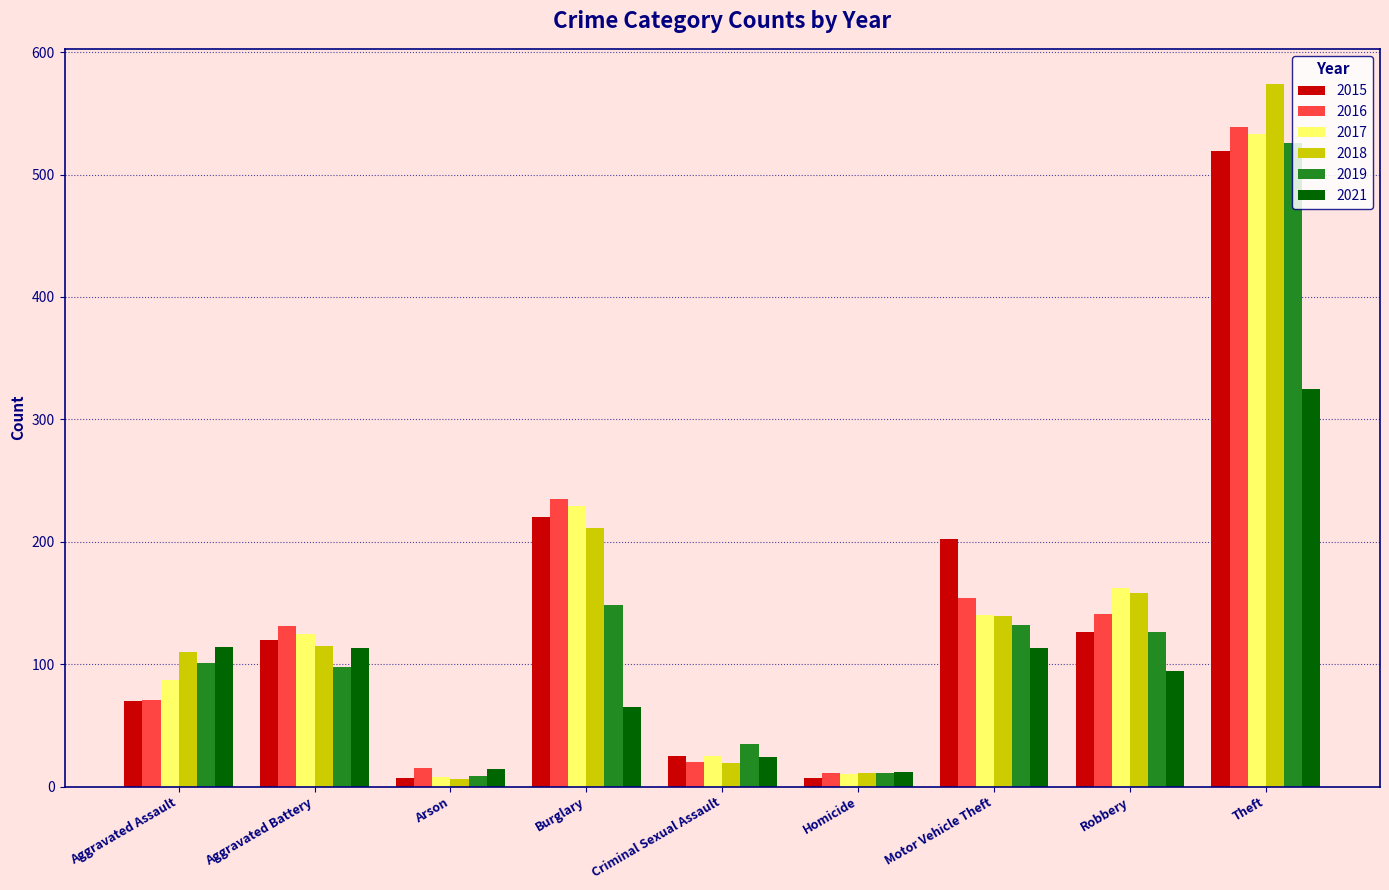

Which series has the largest range (max minus min)?

2018